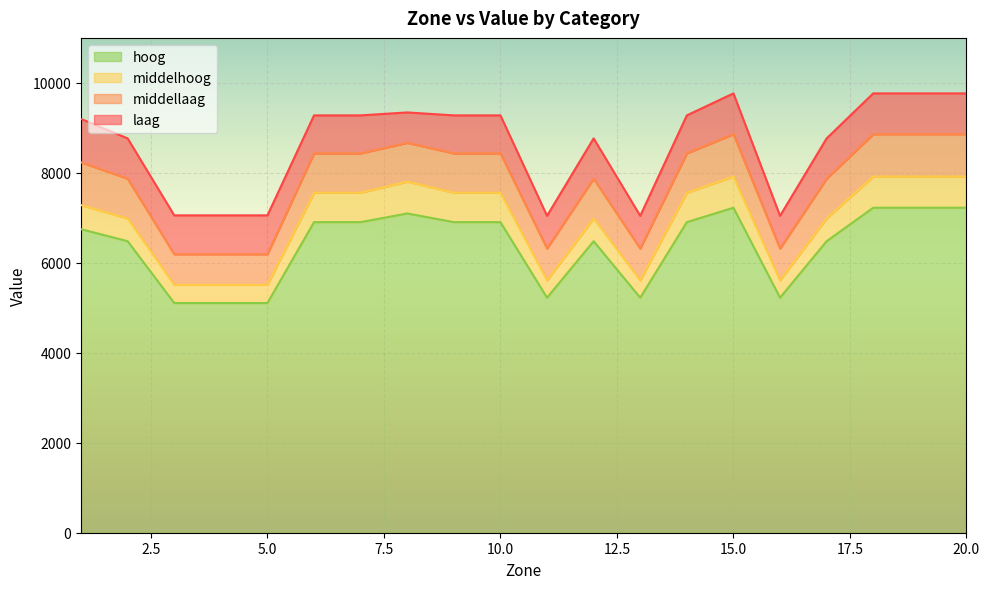

How many lines are shown in the chart?

4